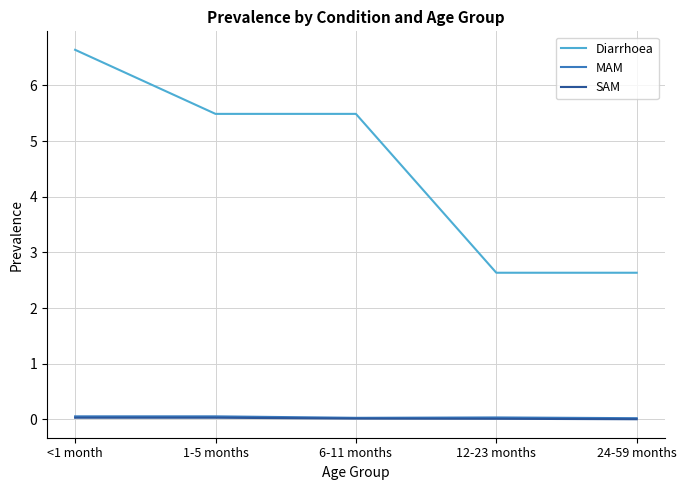

Where does the Diarrhoea series first go above 5?

<1 month